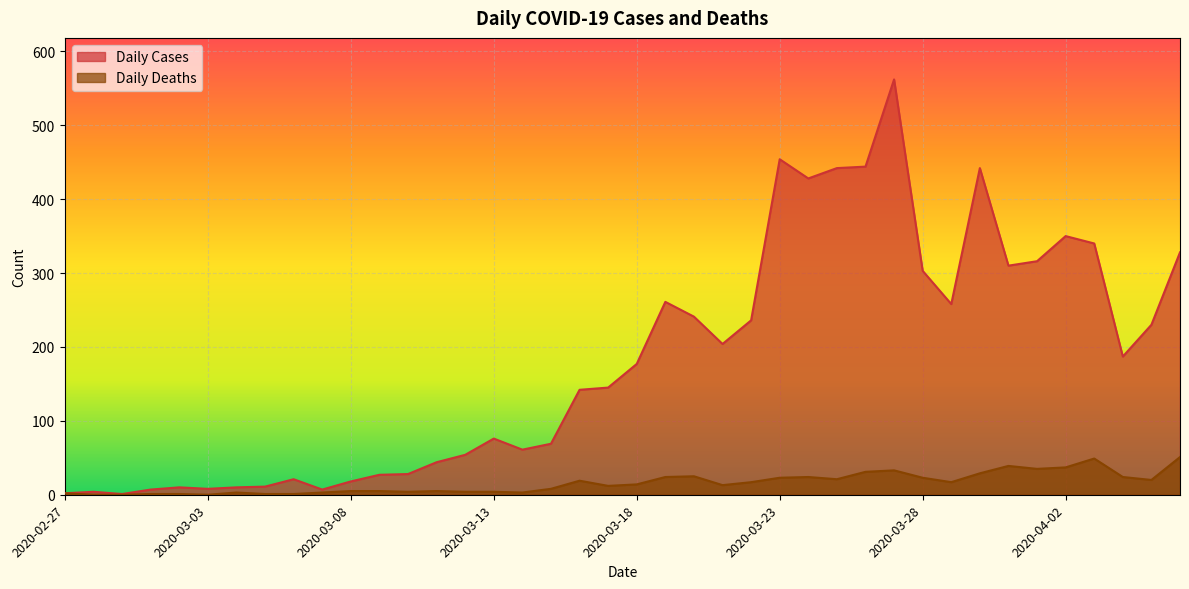

At which category is the sum across all series the highest?

2020-03-27